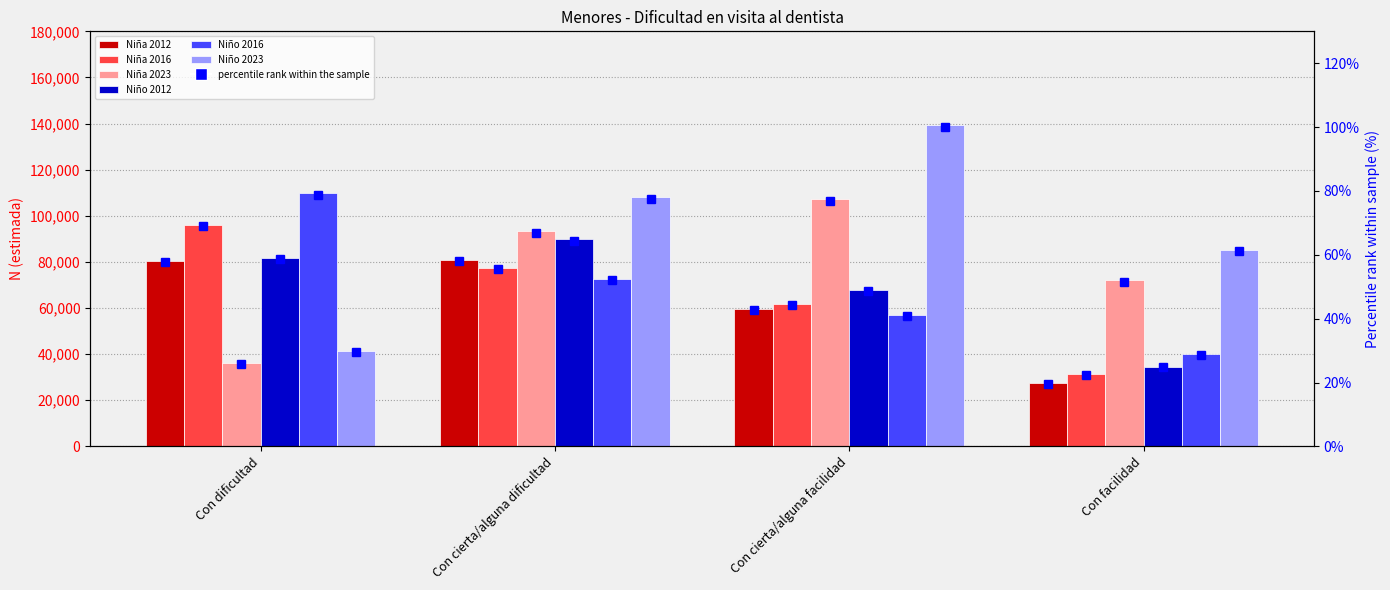

How many values in the Niño 2023 series exceed 108115?

1